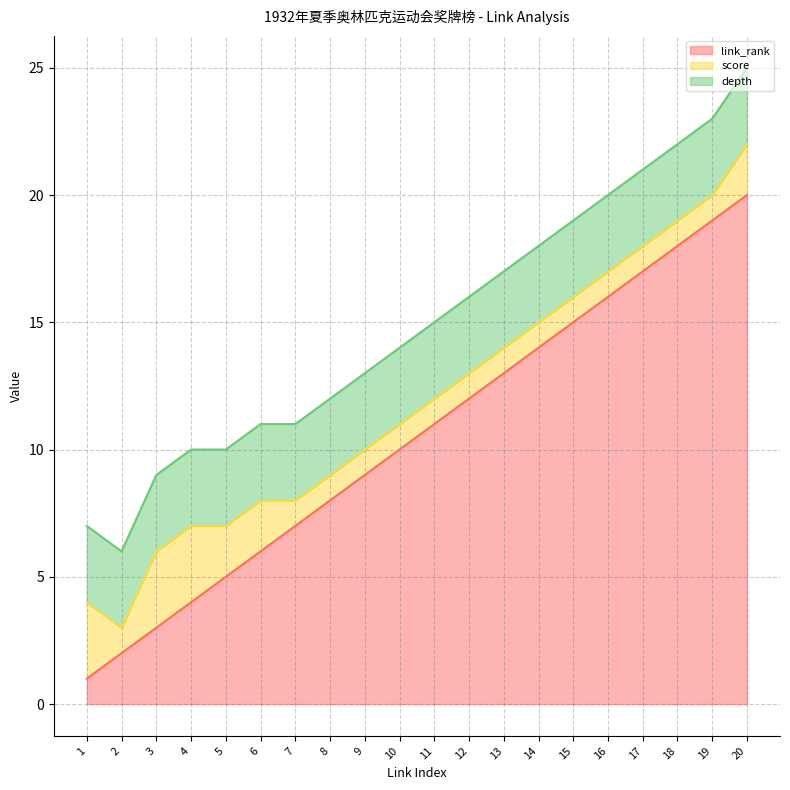

List the series in order of their overall mean, lowest first.

score, depth, link_rank